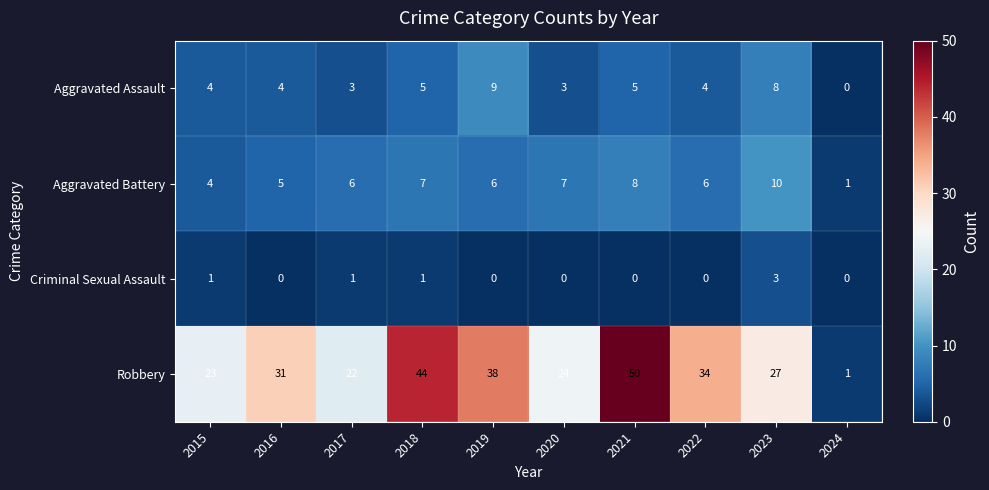

Rank the series by their maximum value, from lowest to highest.

Criminal Sexual Assault, Aggravated Assault, Aggravated Battery, Robbery